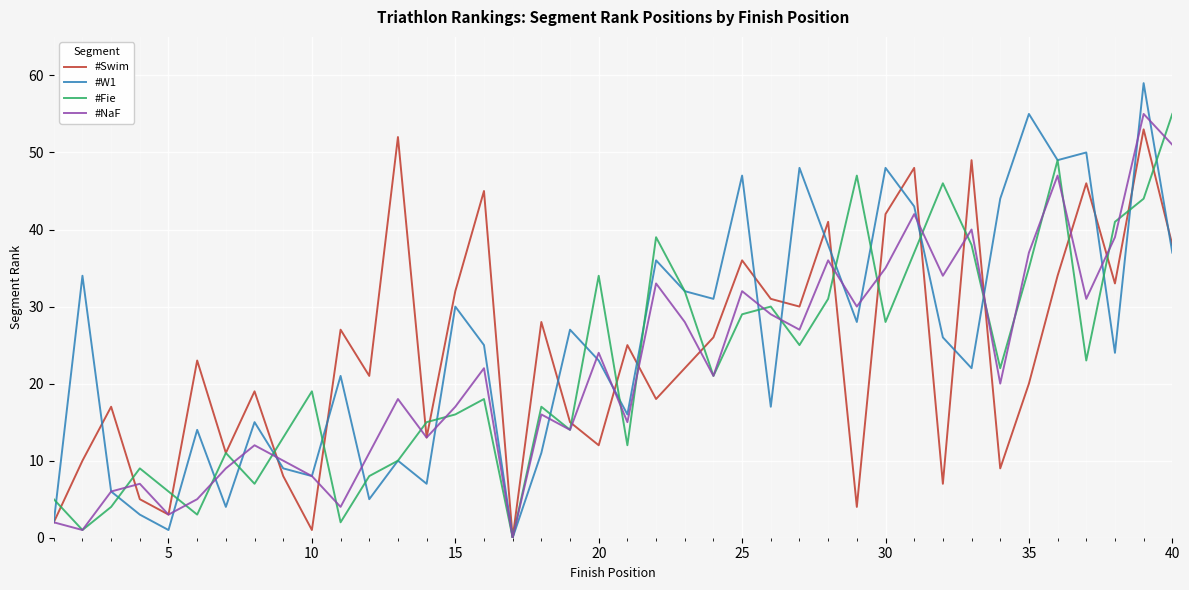

Which series has the widest spread of values?

#W1